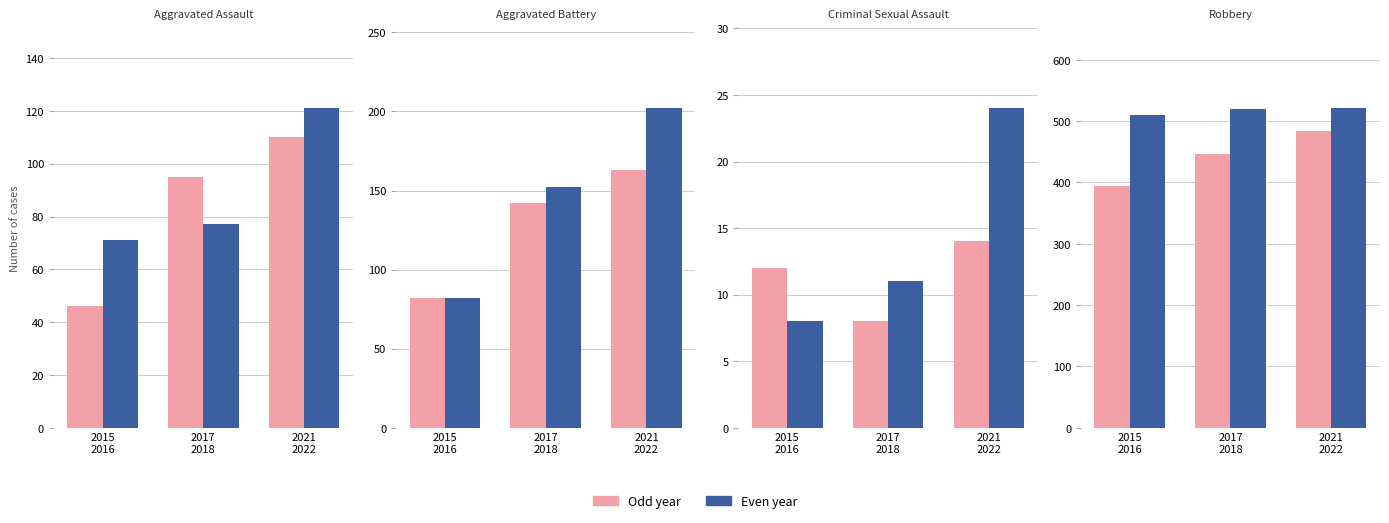

Read the 2018 value at Robbery, to the nearest 100.

500